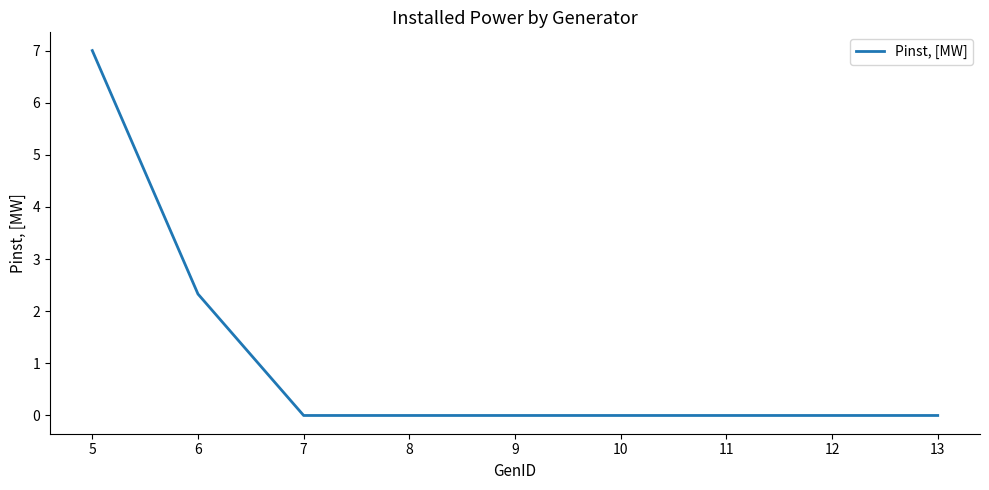

What is the difference between the second highest and minimum values?

2.3